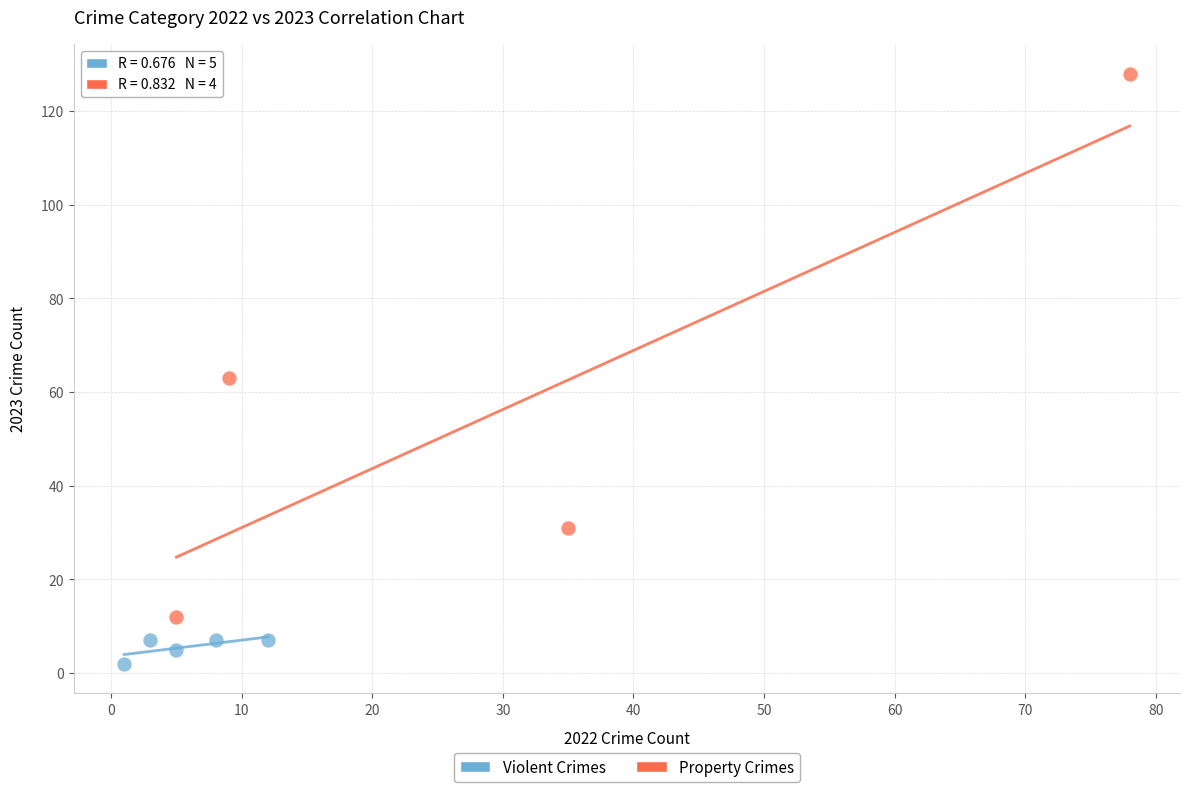

Which series has the largest Y range (max minus min)?

Property Crimes